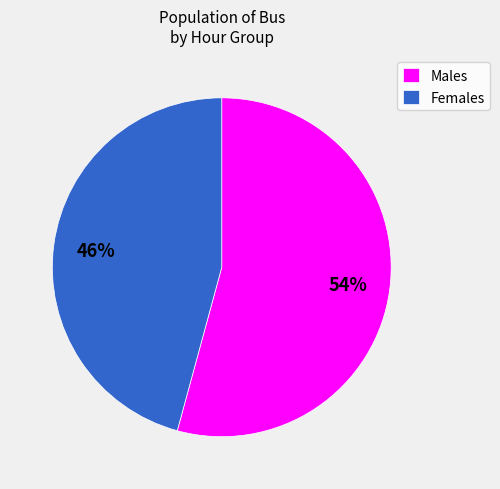

To the nearest percent, what is the difference between the largest and smallest slice percentages?

8%